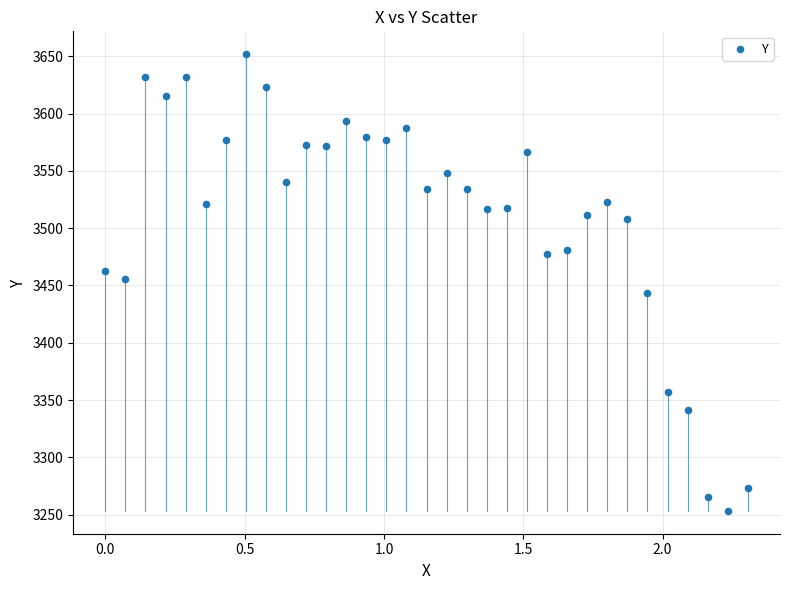

What is the range of X values (max minus min)?

2.3